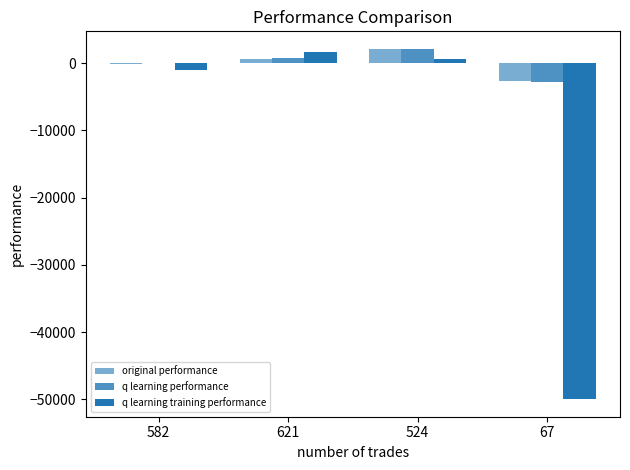

What position from the left is 524?

3